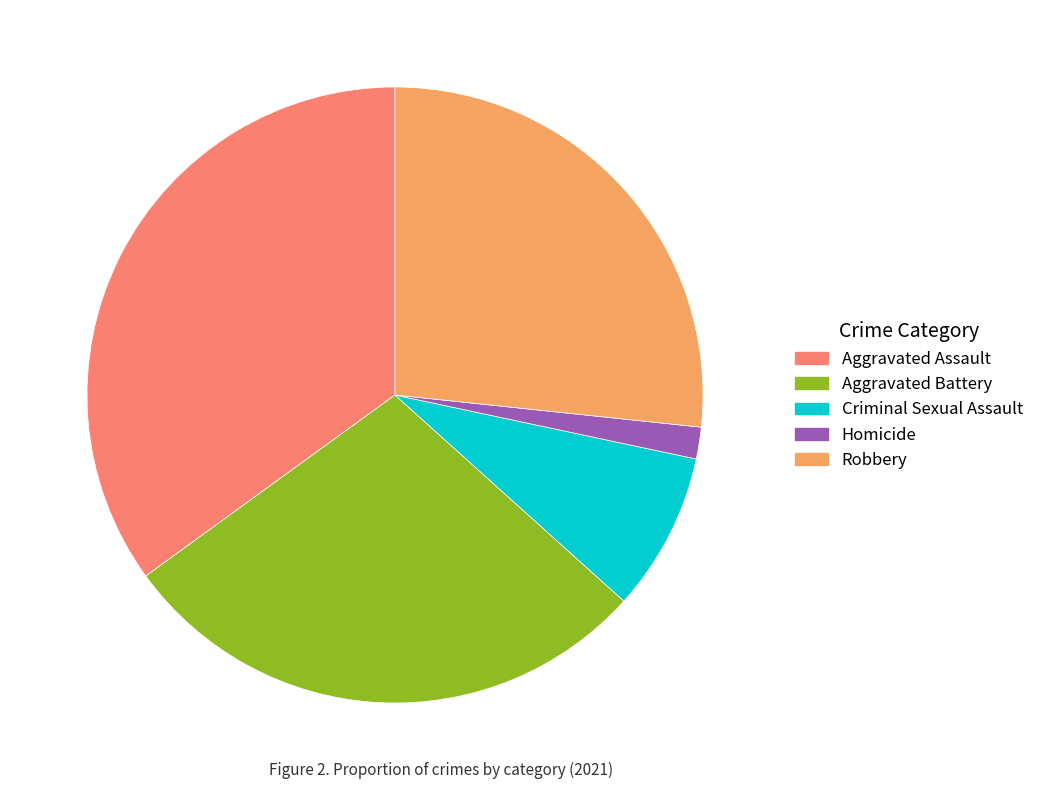

Does Robbery account for over 50% of the chart?

No